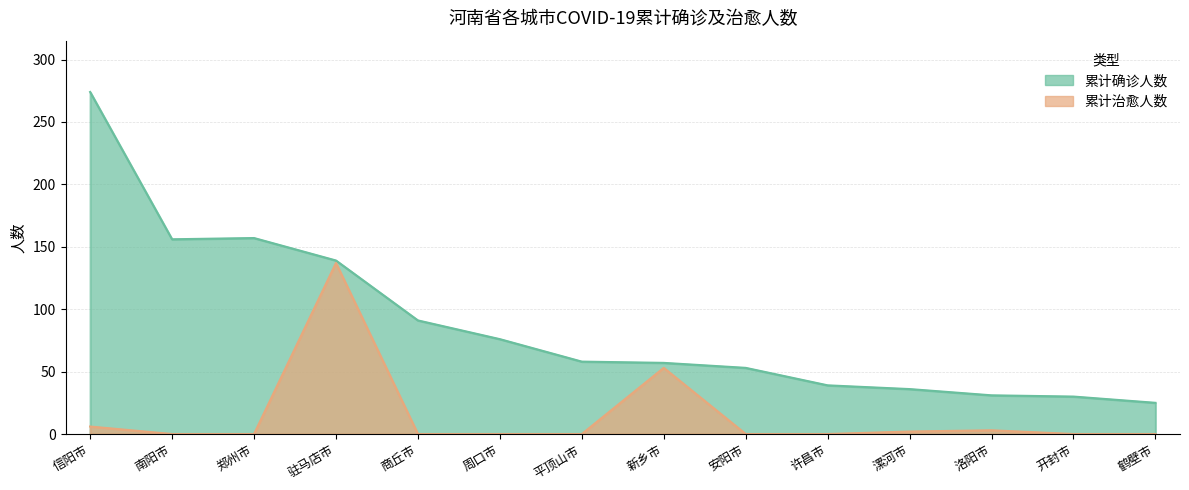

How many lines are shown in the chart?

2